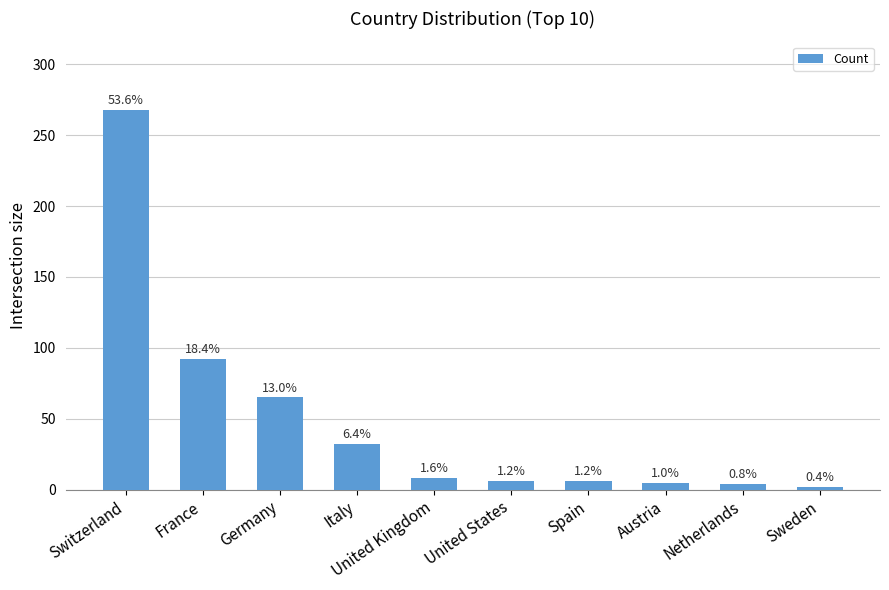

True or false: the data shows 65 at Germany.

True